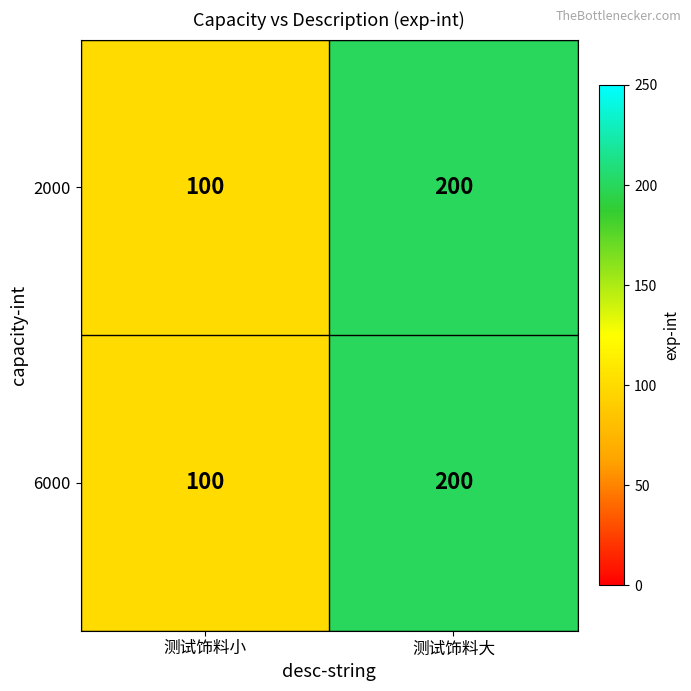

What is the total value across all series at 测试饰料大?

400